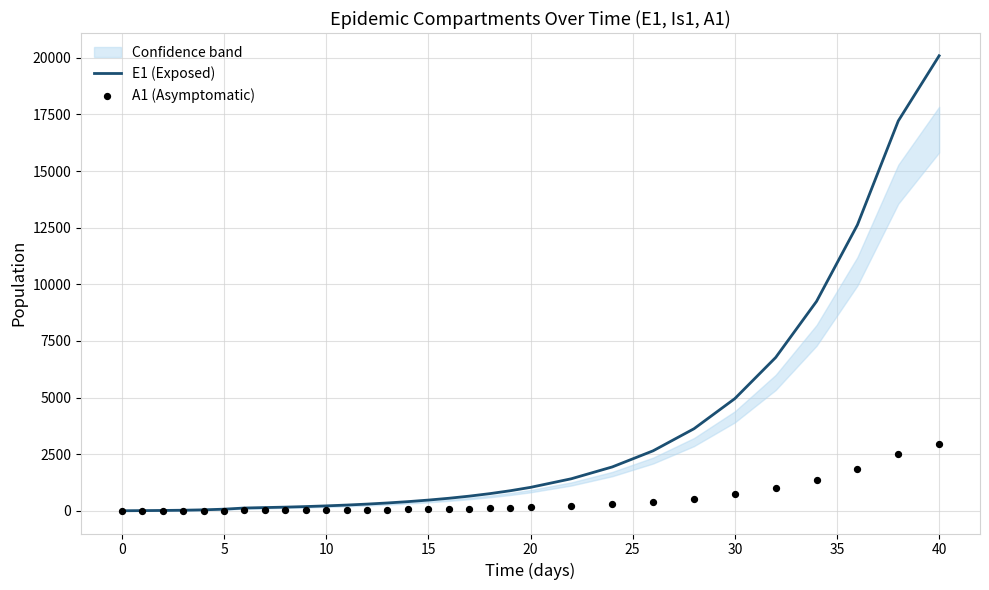

Which series has the largest total across all categories?

E1 (Exposed)